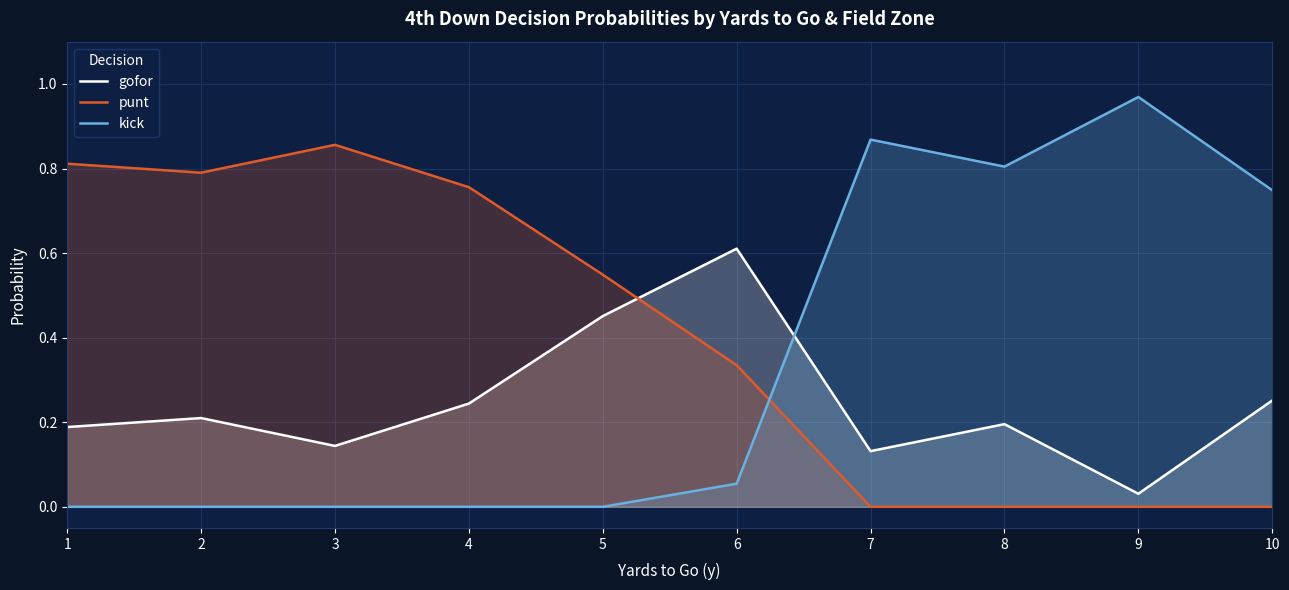

Reading left to right, transcribe all the data shown in this chart.

gofor: 0.2	0.2	0.1	0.2	0.5	0.6	0.1	0.2	0.0	0.3
punt: 0.8	0.8	0.9	0.8	0.5	0.3	0.0	0.0	0.0	0.0
kick: 0.0	0.0	0.0	0.0	0.0	0.1	0.9	0.8	1.0	0.7